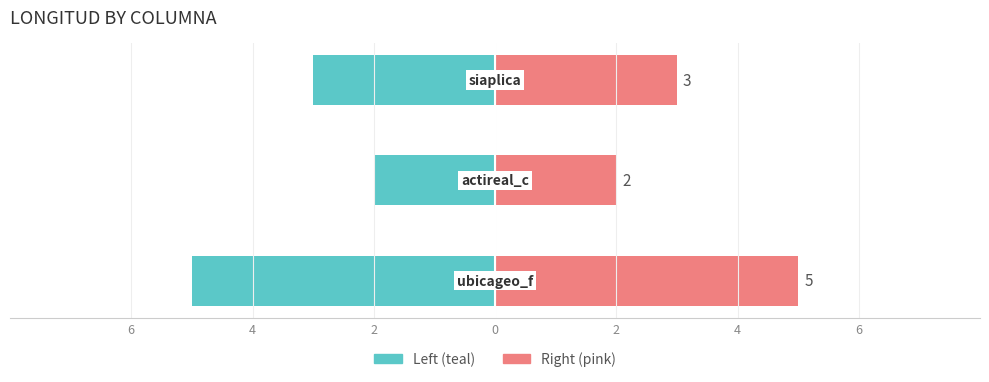

At how many categories does at least one series exceed 2?

2